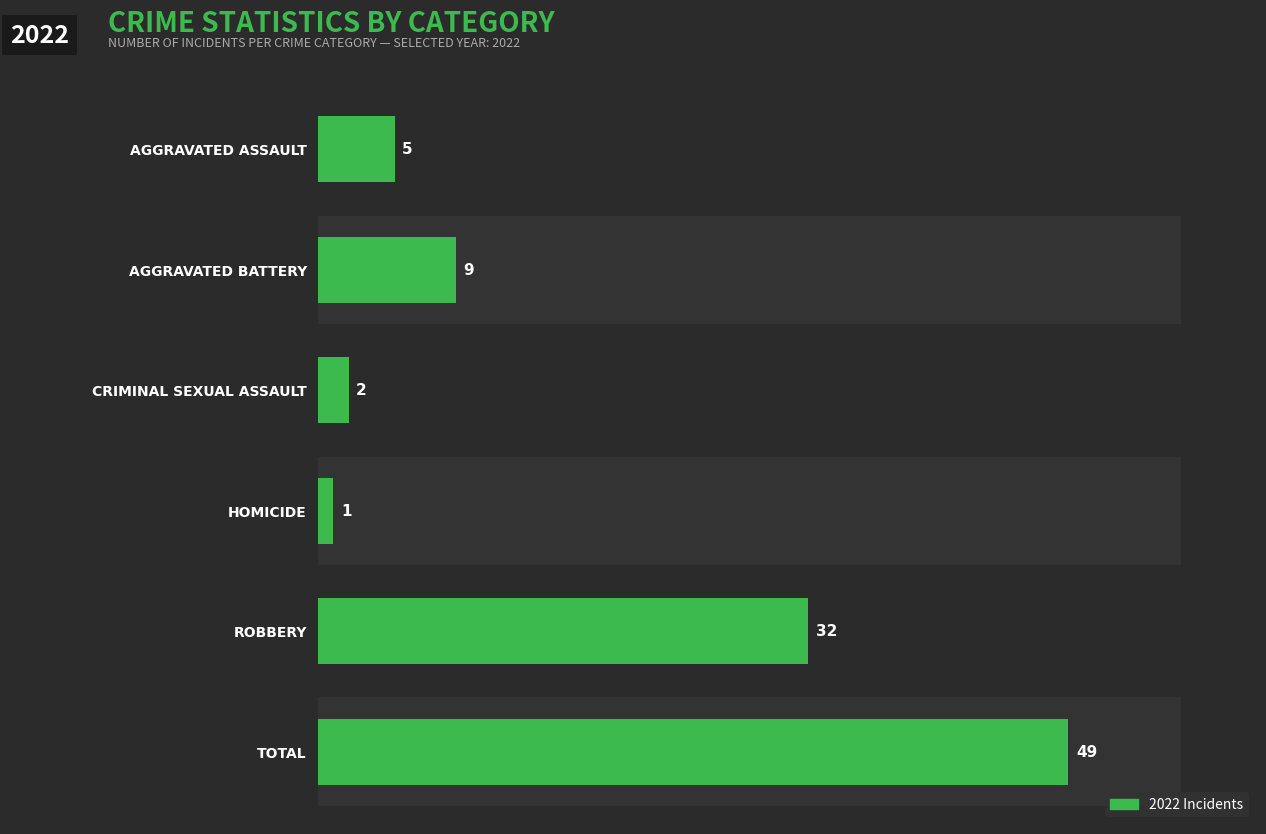

At which category is the sum across all series the highest?

Total